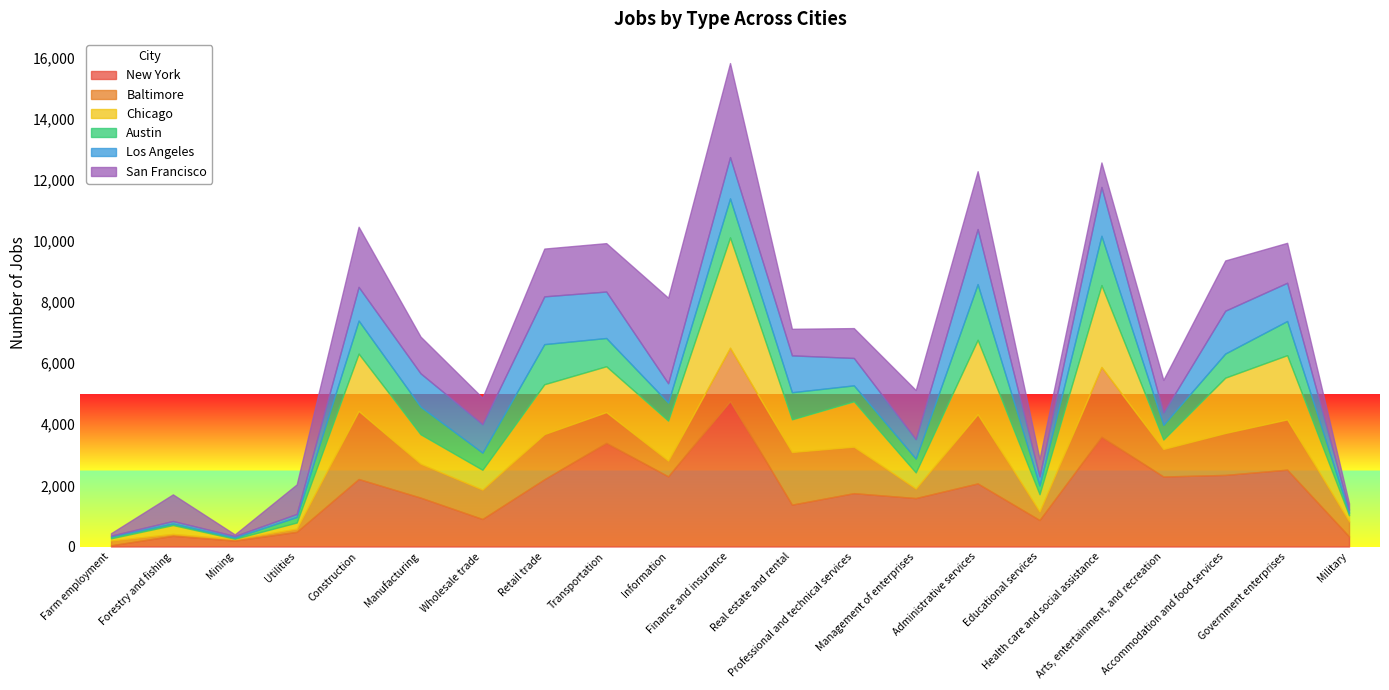

Is the value of Austin at Health care and social assistance greater than the value of San Francisco at Administrative services?

No